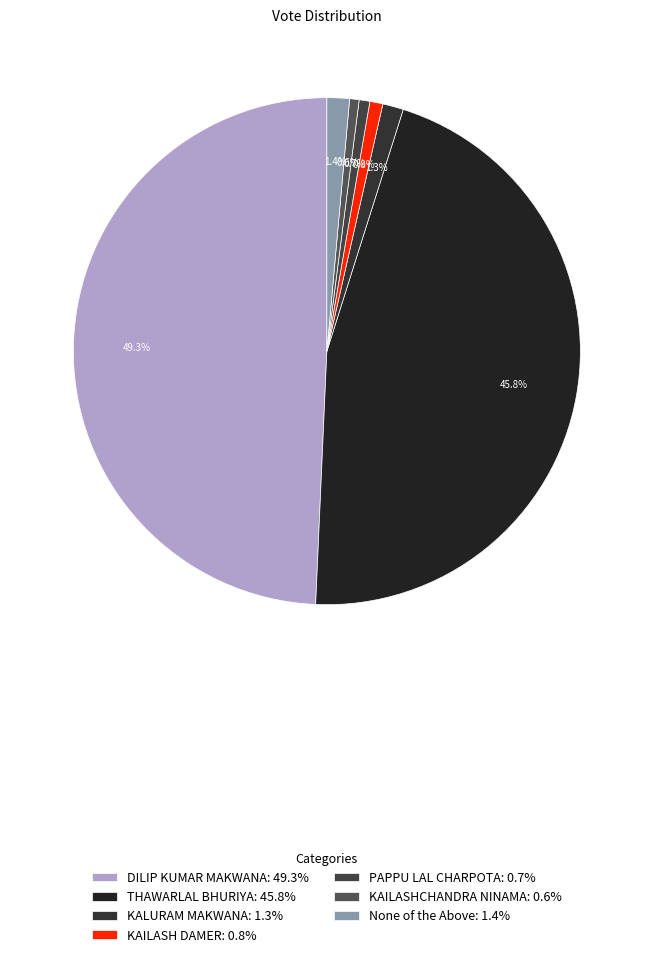

How much of the chart is everything except None of the Above?

98.6%